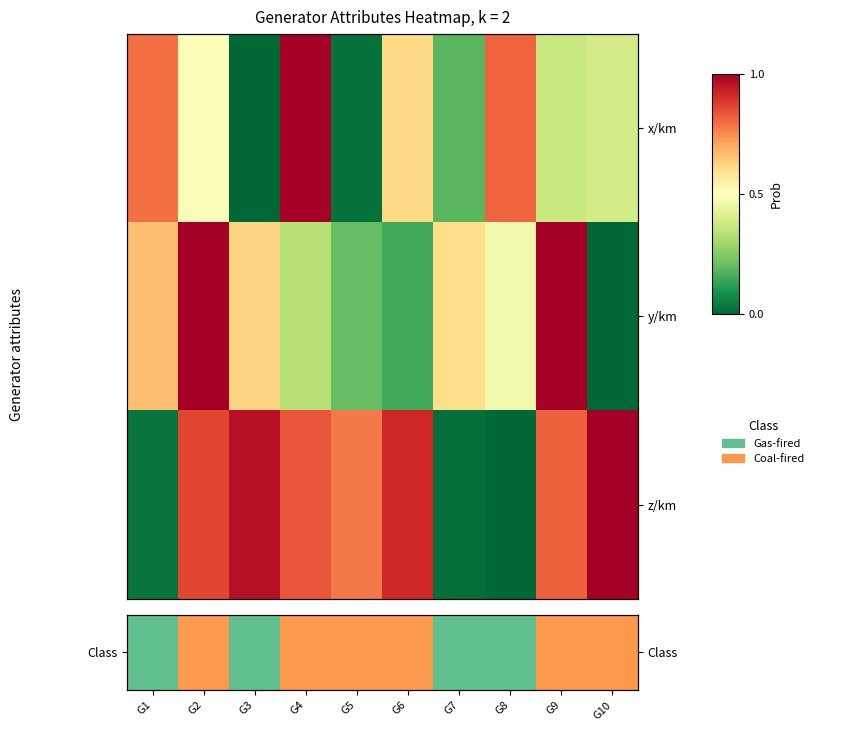

How many values in the z/km series exceed 0?

9